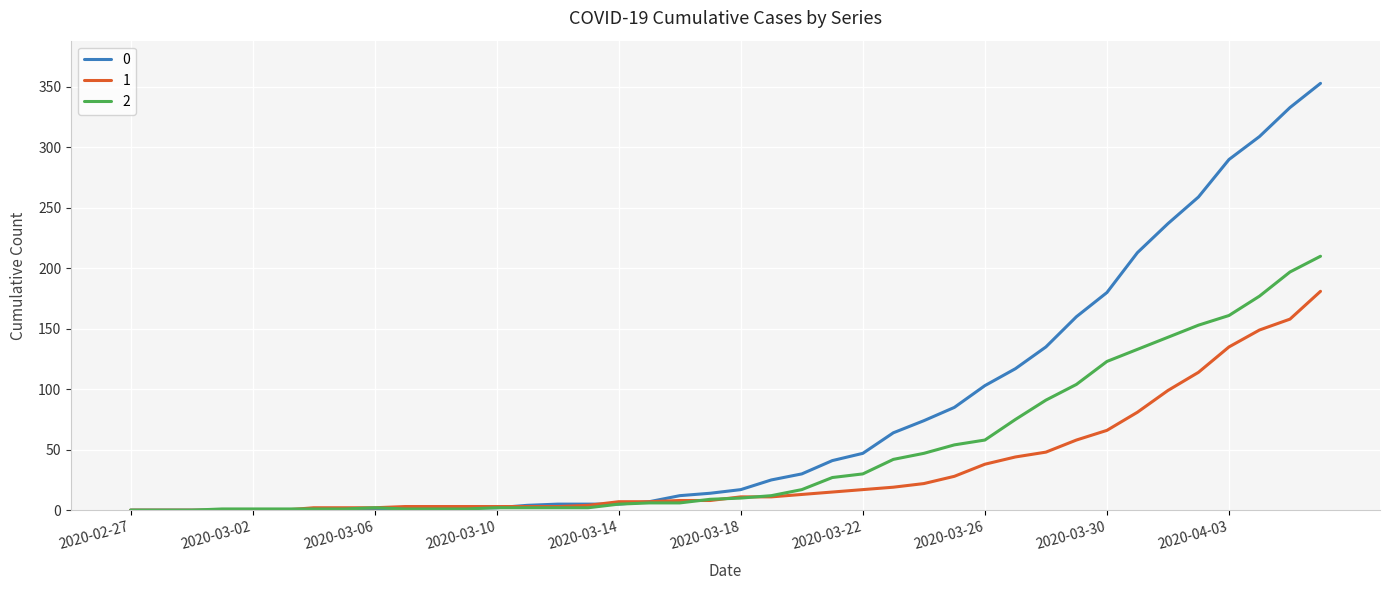

What is the greatest value displayed?

353